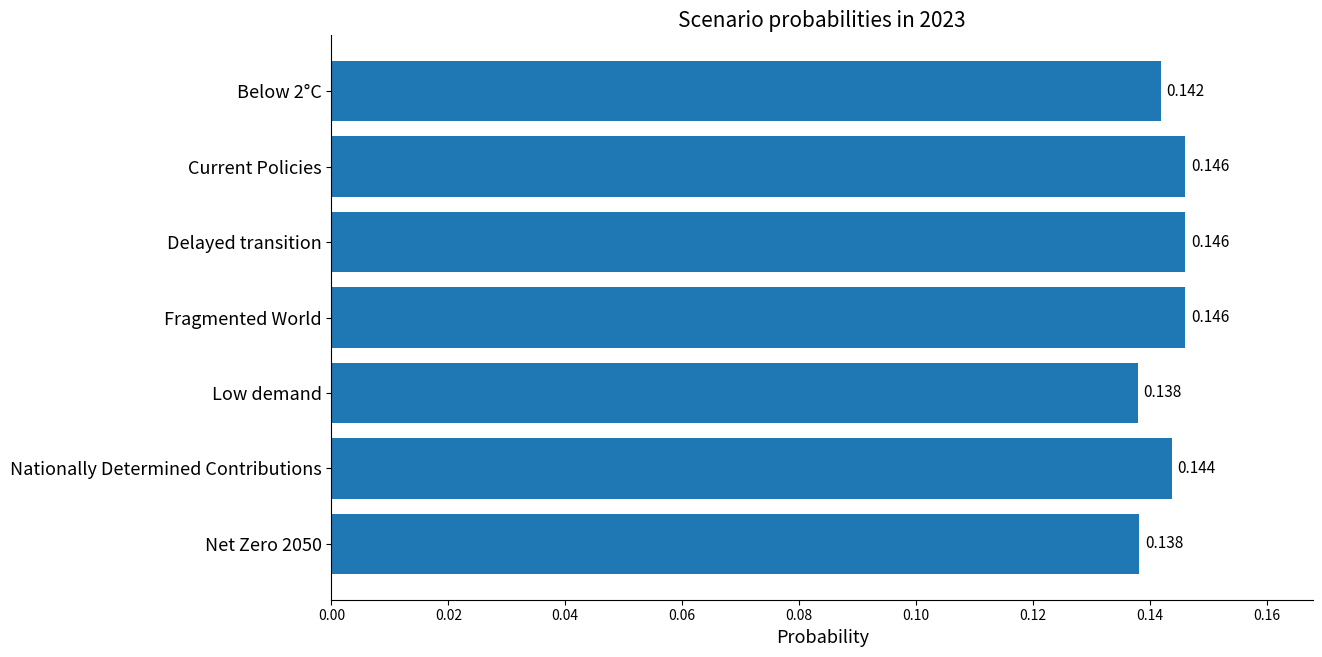

Which has a higher value, Delayed transition or Net Zero 2050?

Delayed transition